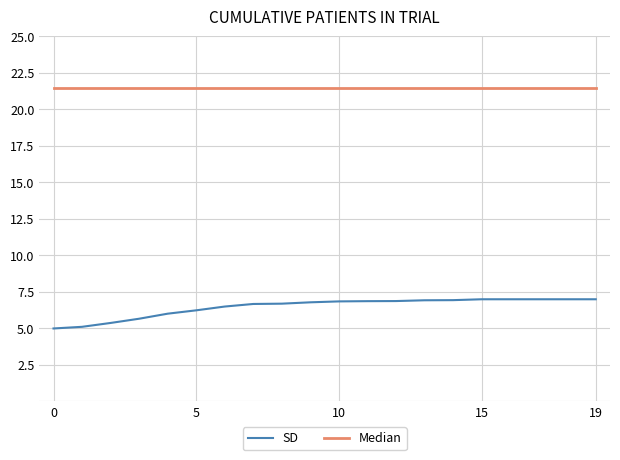

Which series has the largest total across all categories?

Median